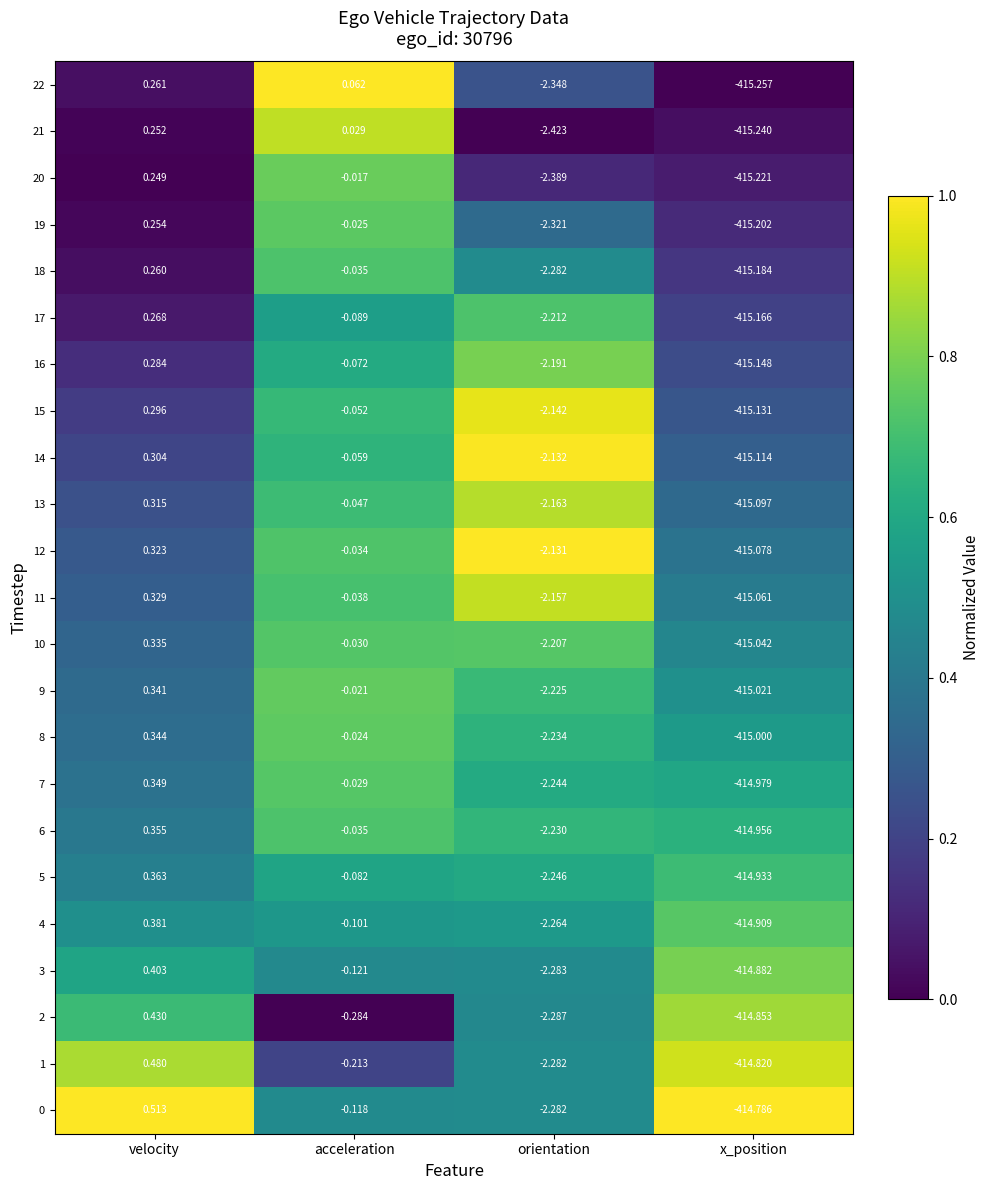

List the labels in order of 22 value, largest first.

velocity, acceleration, orientation, x_position